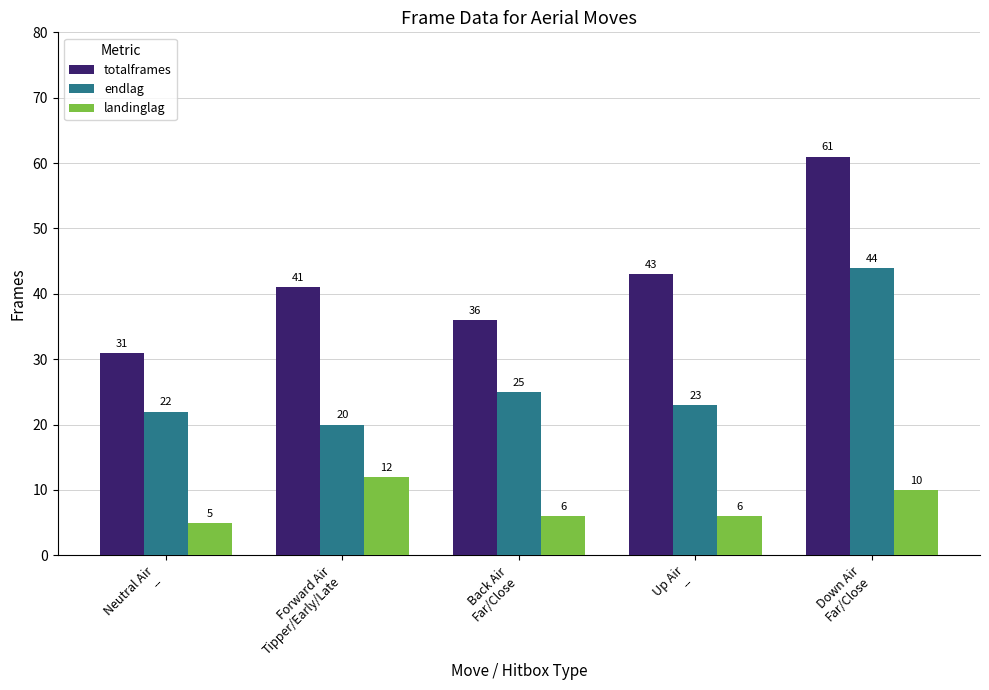

Which series has the largest total across all categories?

totalframes